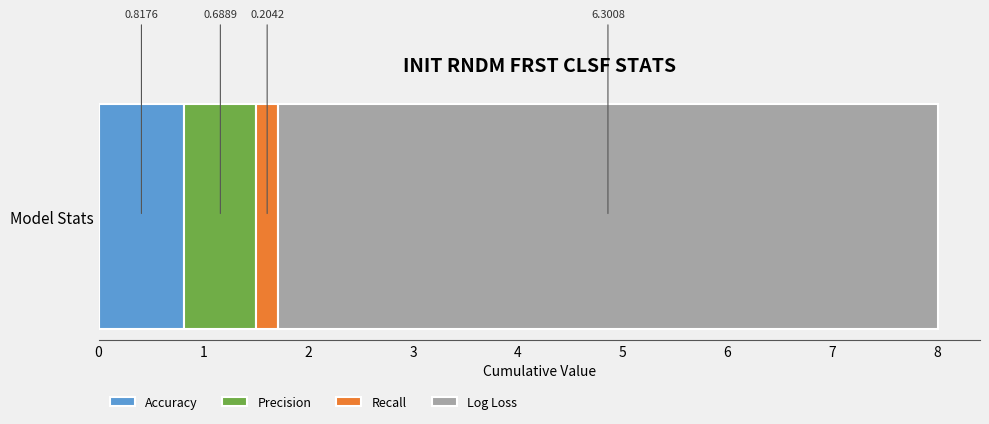

What are all the series names shown in the legend?

Accuracy, Precision, Recall, Log Loss